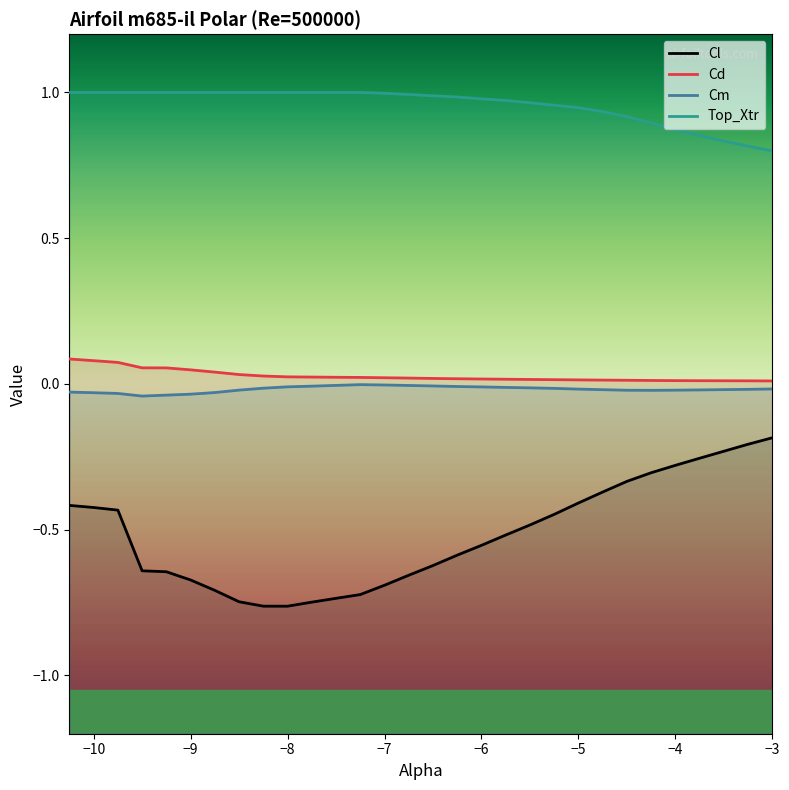

What is the difference between the maximum and minimum values in the Cd series?

0.1